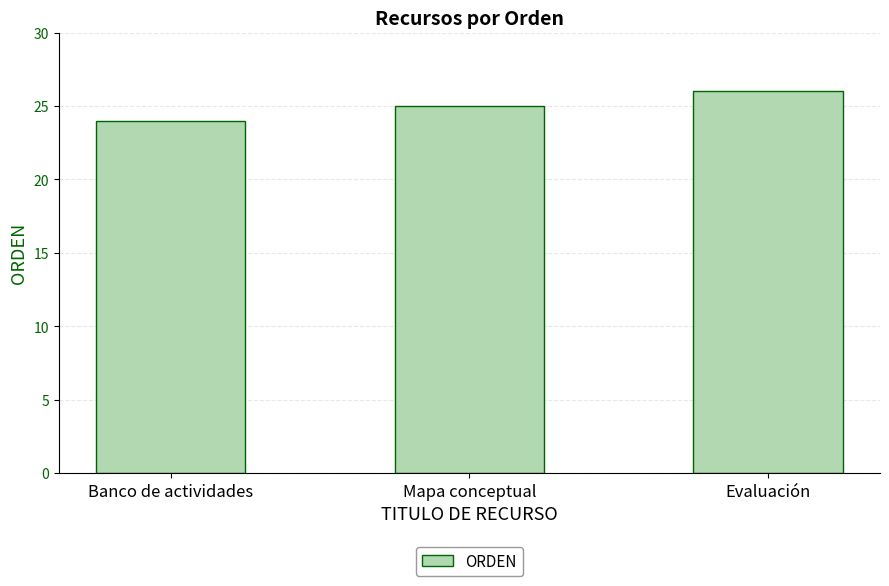

Which has a higher value, Evaluación or Banco de actividades?

Evaluación